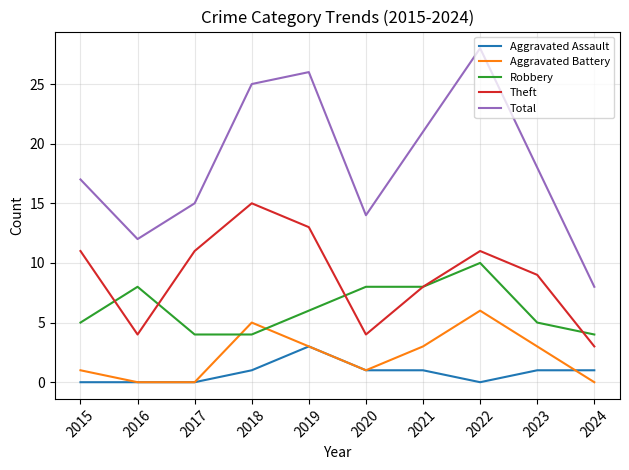

Reading left to right, what are all the values shown in this chart?

Aggravated Assault: 2015=0	2016=0	2017=0	2018=1	2019=3	2020=1	2021=1	2022=0	2023=1	2024=1
Aggravated Battery: 2015=1	2016=0	2017=0	2018=5	2019=3	2020=1	2021=3	2022=6	2023=3	2024=0
Robbery: 2015=5	2016=8	2017=4	2018=4	2019=6	2020=8	2021=8	2022=10	2023=5	2024=4
Theft: 2015=11	2016=4	2017=11	2018=15	2019=13	2020=4	2021=8	2022=11	2023=9	2024=3
Total: 2015=17	2016=12	2017=15	2018=25	2019=26	2020=14	2021=21	2022=28	2023=18	2024=8